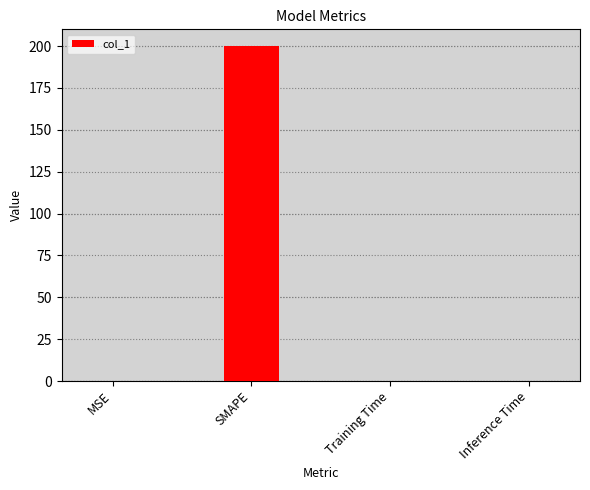

Which has a higher value, SMAPE or Training Time?

SMAPE